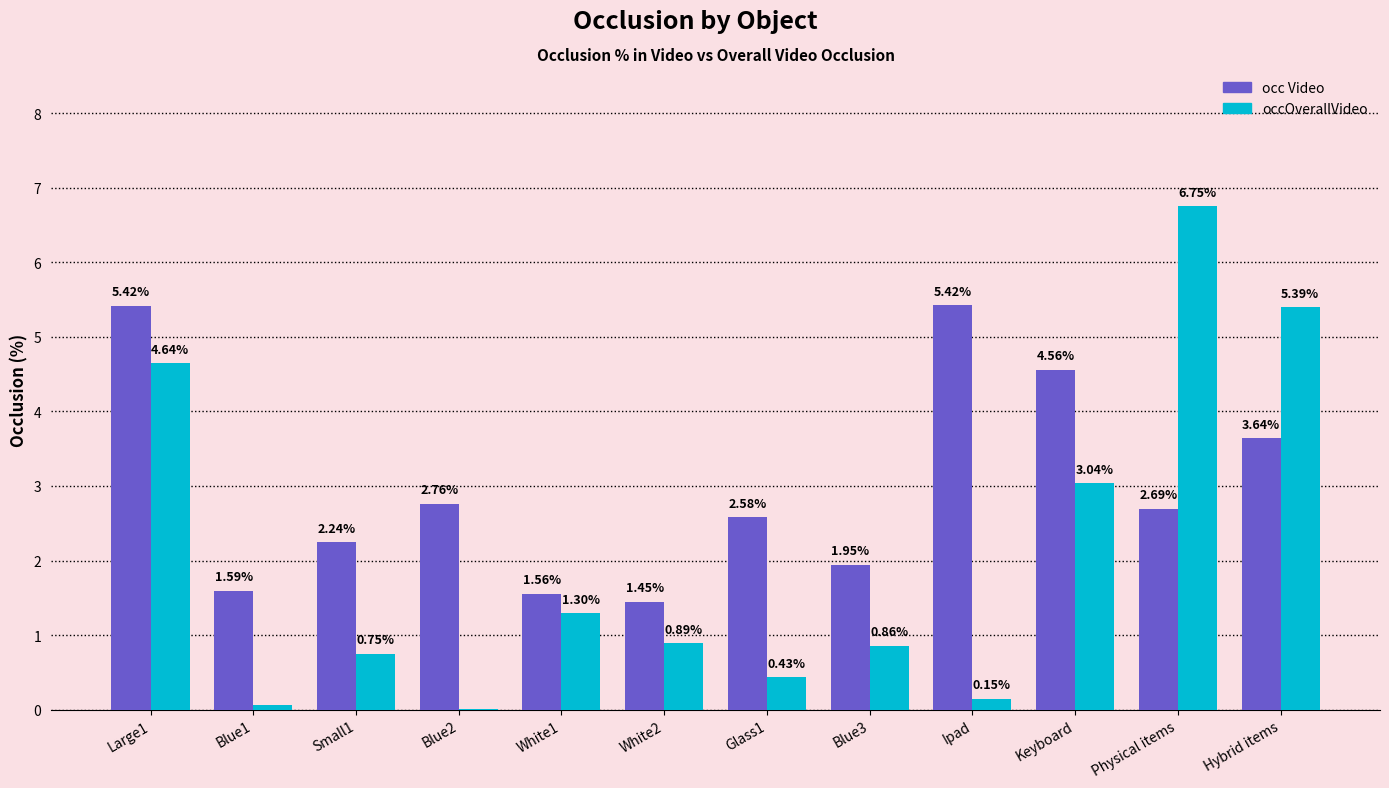

What is the sum of all occOverallVideo values?

24.3